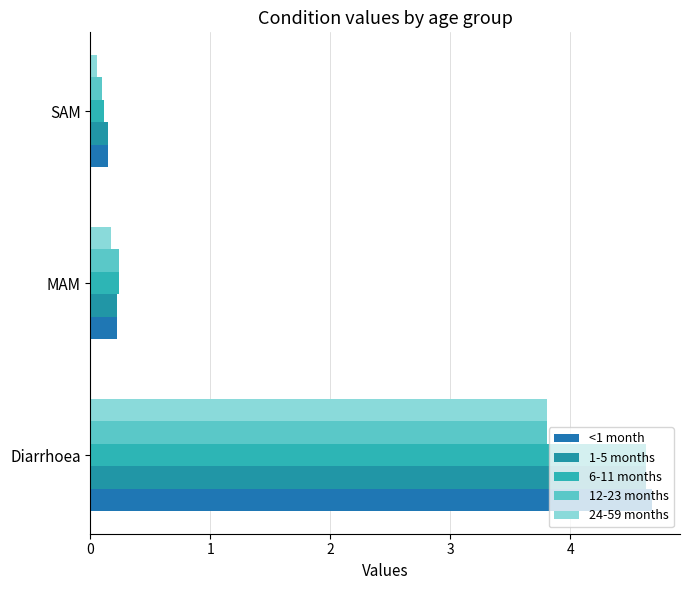

What is the difference between the maximum and minimum values in the 6-11 months series?

4.5